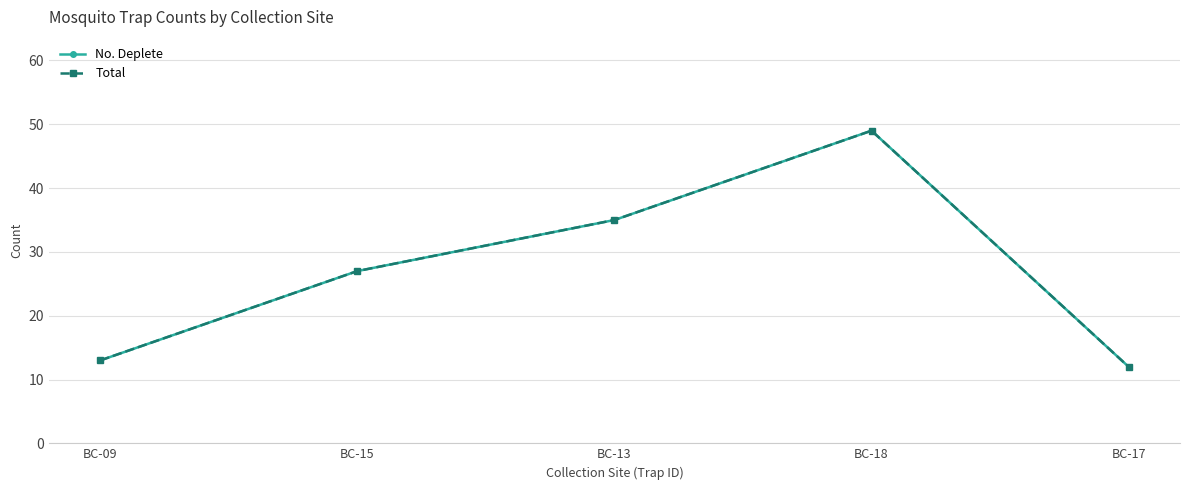

Between BC-15 and BC-17, which series saw the biggest shift?

No. Deplete